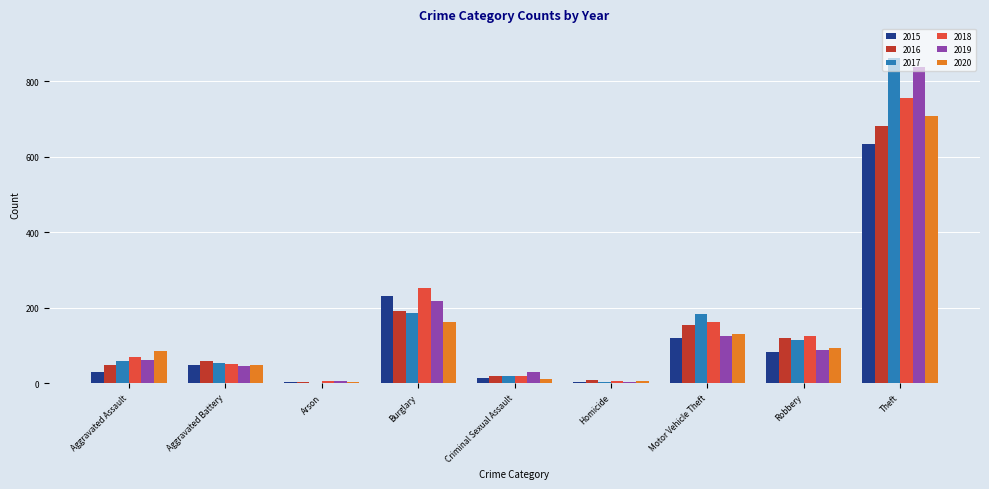

What is the sum of the 2020 values at Robbery and Aggravated Assault?

179